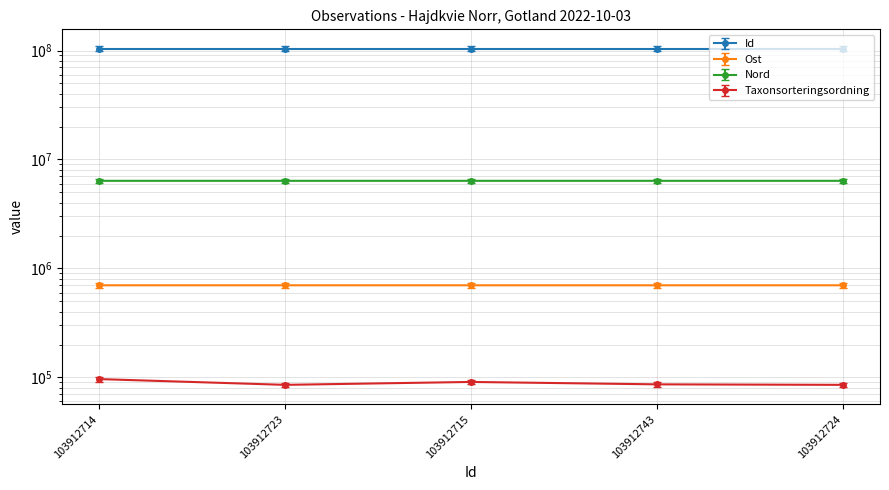

At how many categories does at least one series exceed 42473823?

5